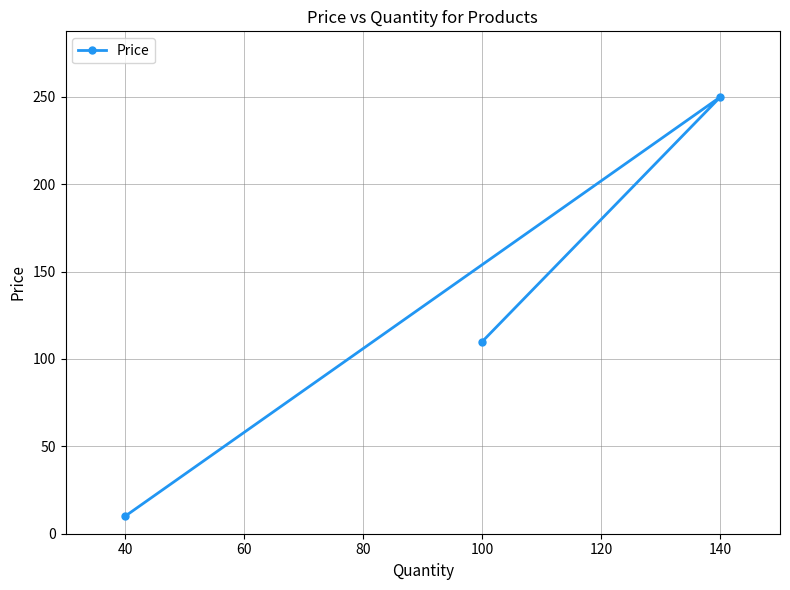

What is the change in value from 40 to 100?

+100